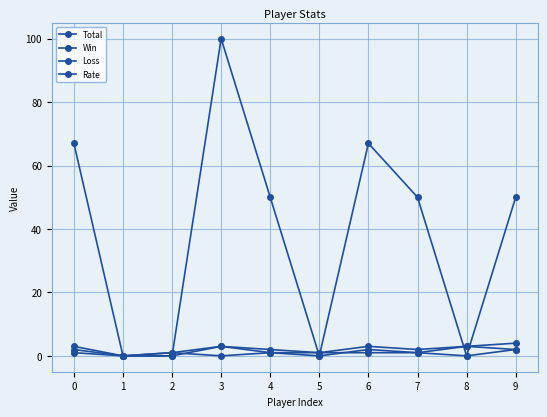

At which label is Rate closest to 50?

4